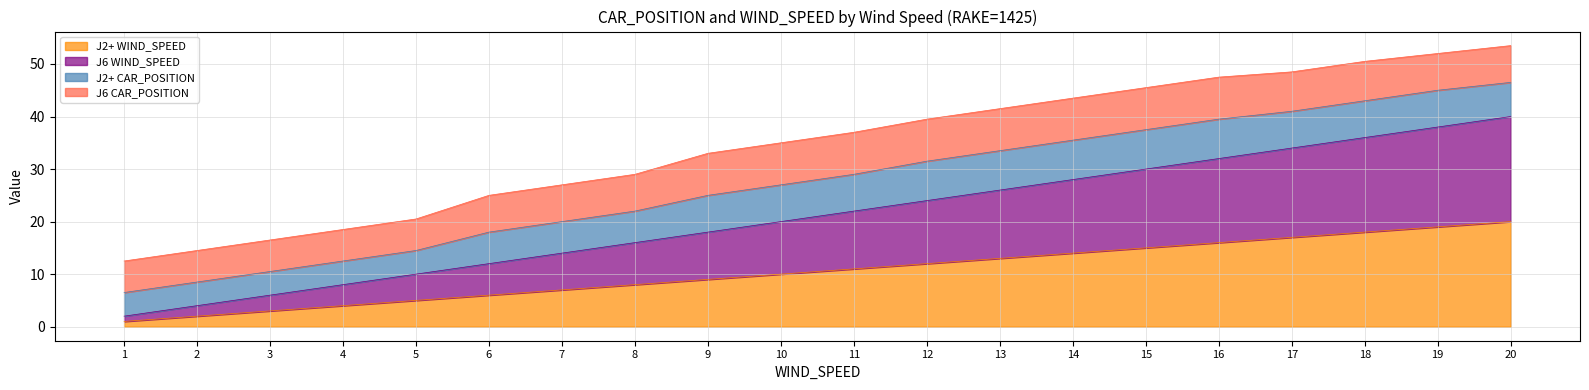

What value does the J6 WIND_SPEED series have at 20?

40